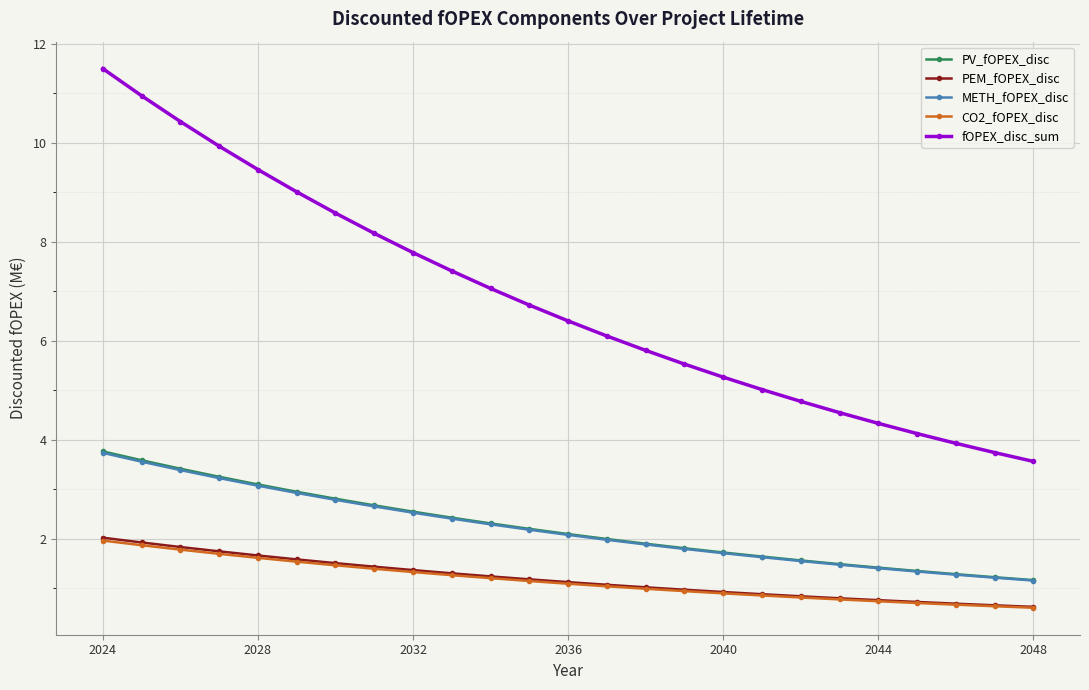

Is this an area chart (filled region under the line)?

No